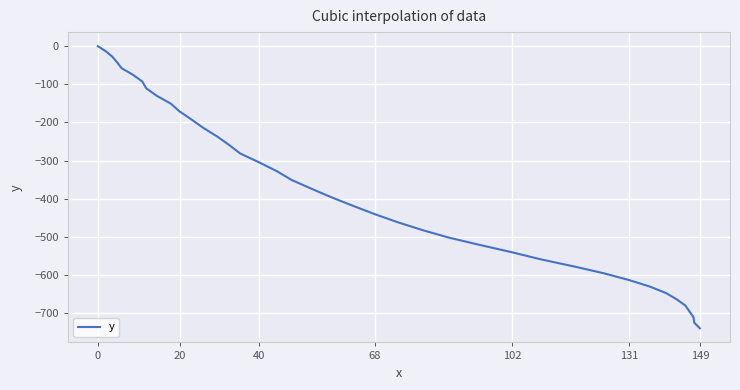

How many lines are shown in the chart?

1